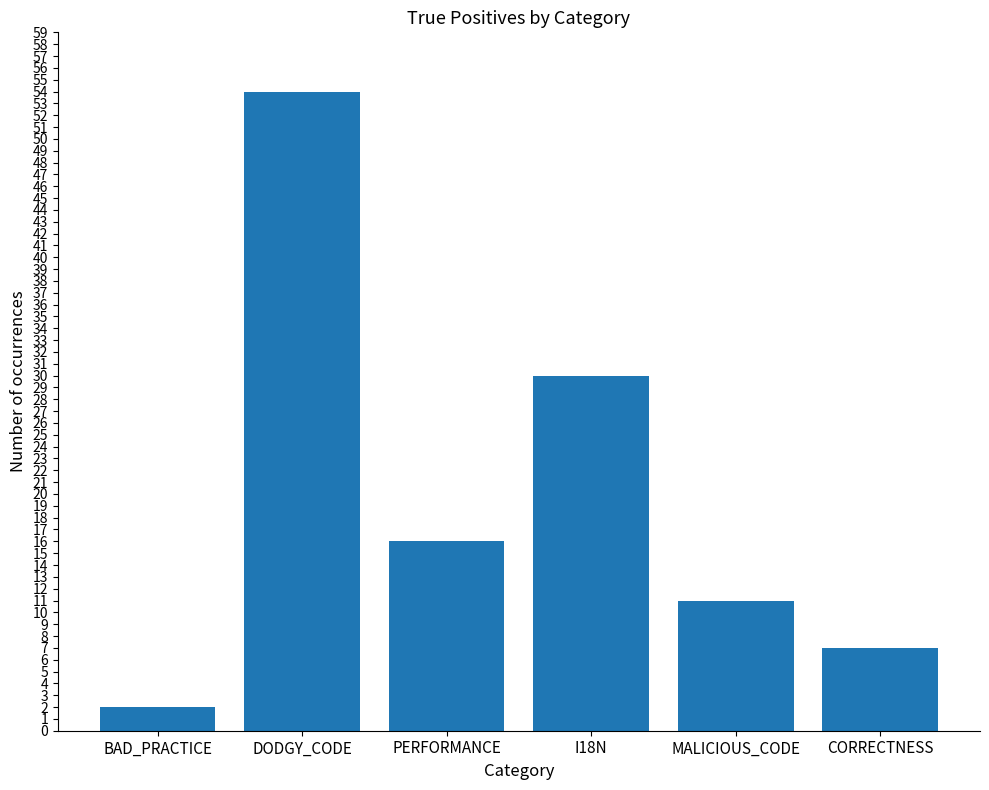

At which category does the chart reach its minimum across all series?

BAD_PRACTICE